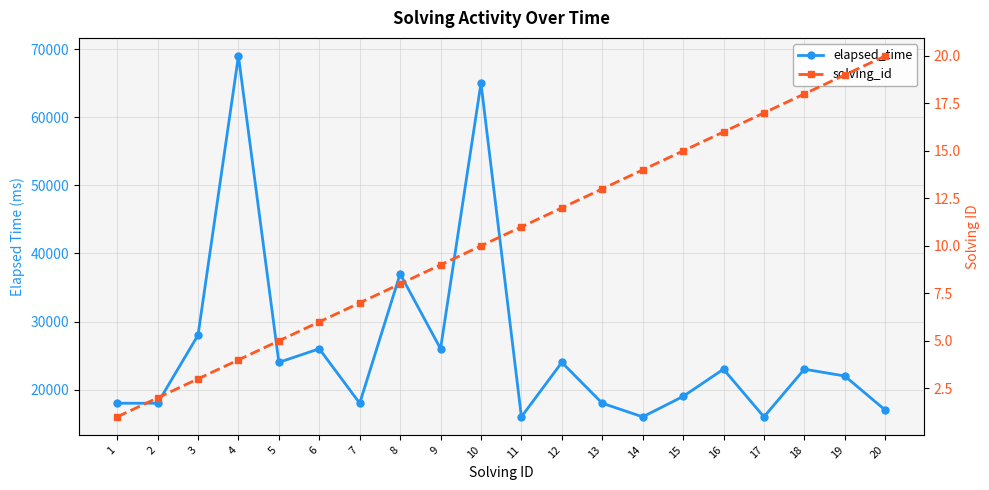

True or false: solving_id has a value of 3 at 3.

True